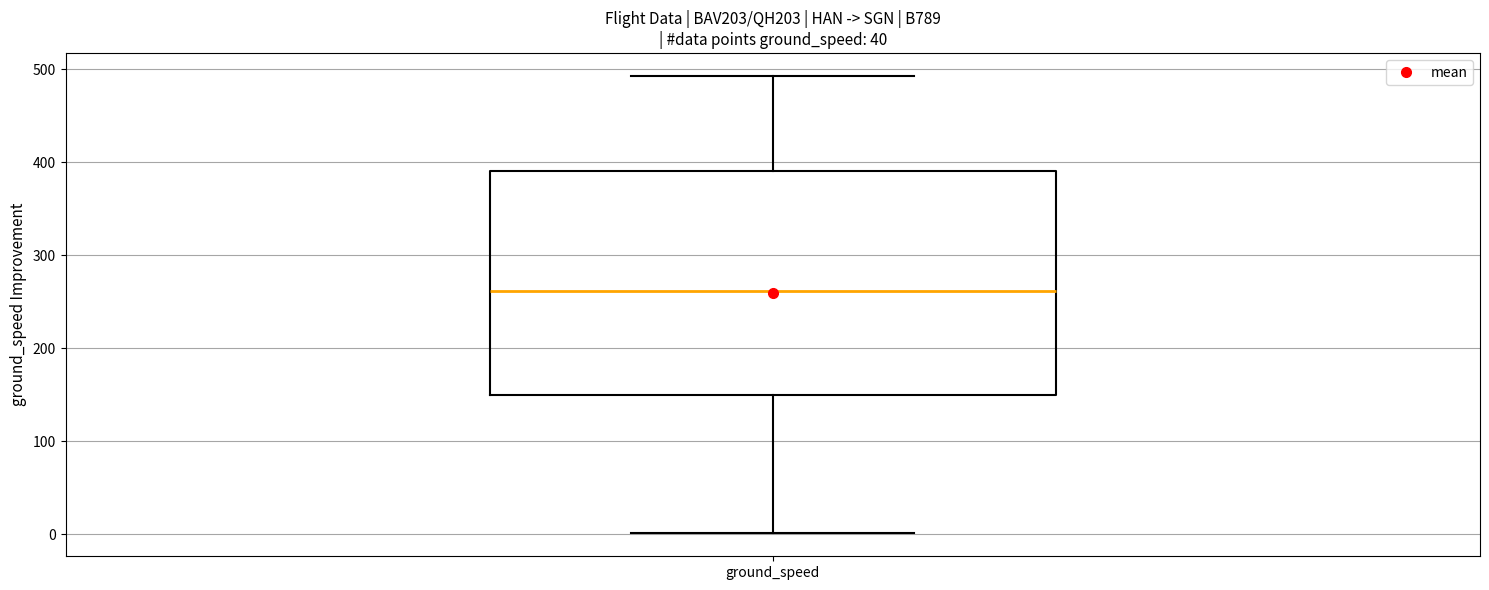

Where is the lower edge of the box for ground_speed on the y-axis? The values are not printed on the chart, so give them approximately, as read against the axis.

150